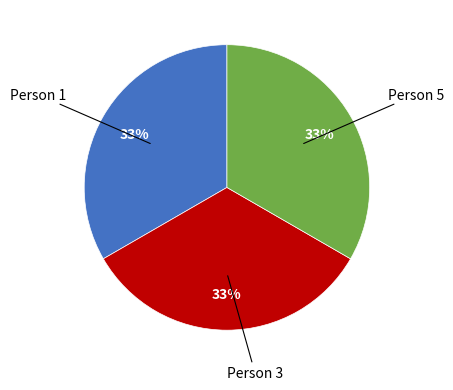

To the nearest percent, what is the average slice percentage?

33%